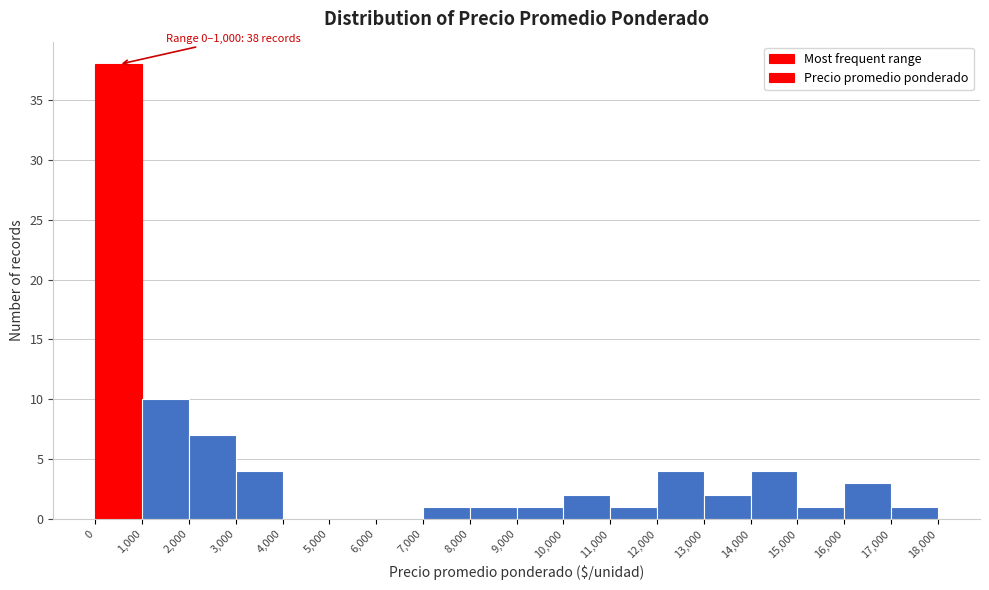

Over which range of the x-axis is the bar tallest?

0 to 1,000